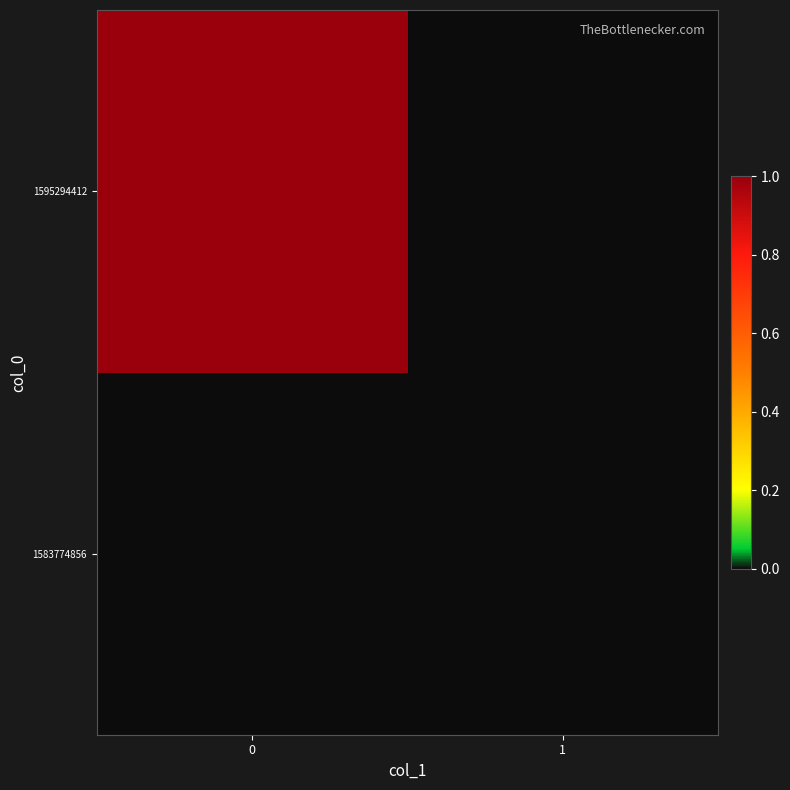

List the series in order of their overall mean, lowest first.

1583774856, 1595294412